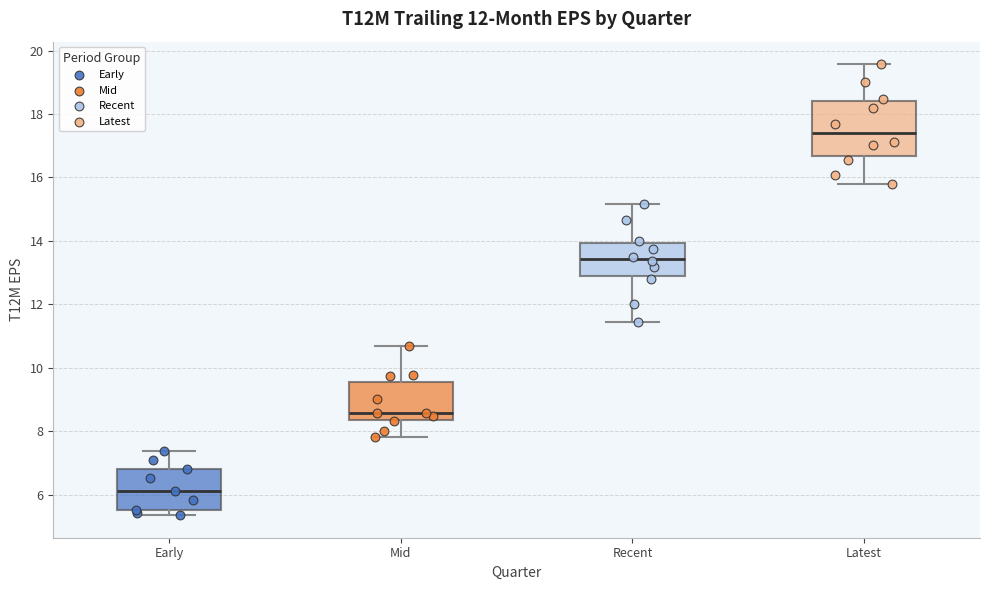

Which box's median line is the highest?

Latest